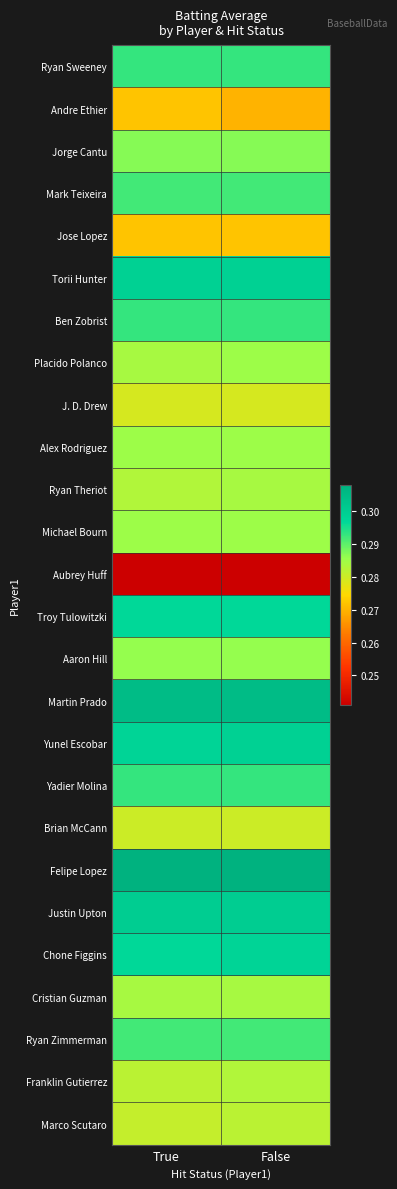

What is the total value across all series at False?

7.5